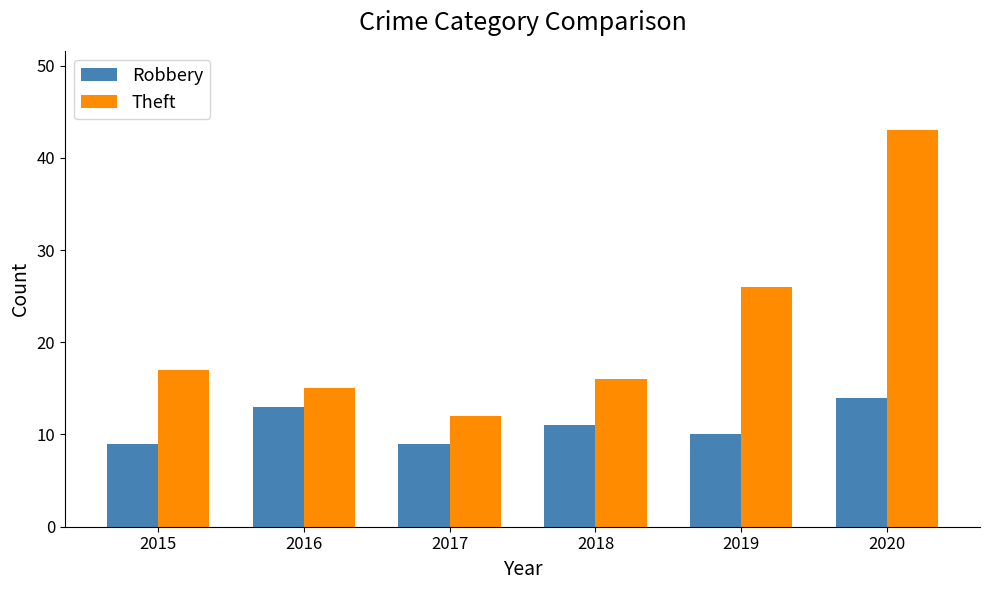

Is the value of Theft at 2015 greater than the value of Robbery at 2018?

Yes